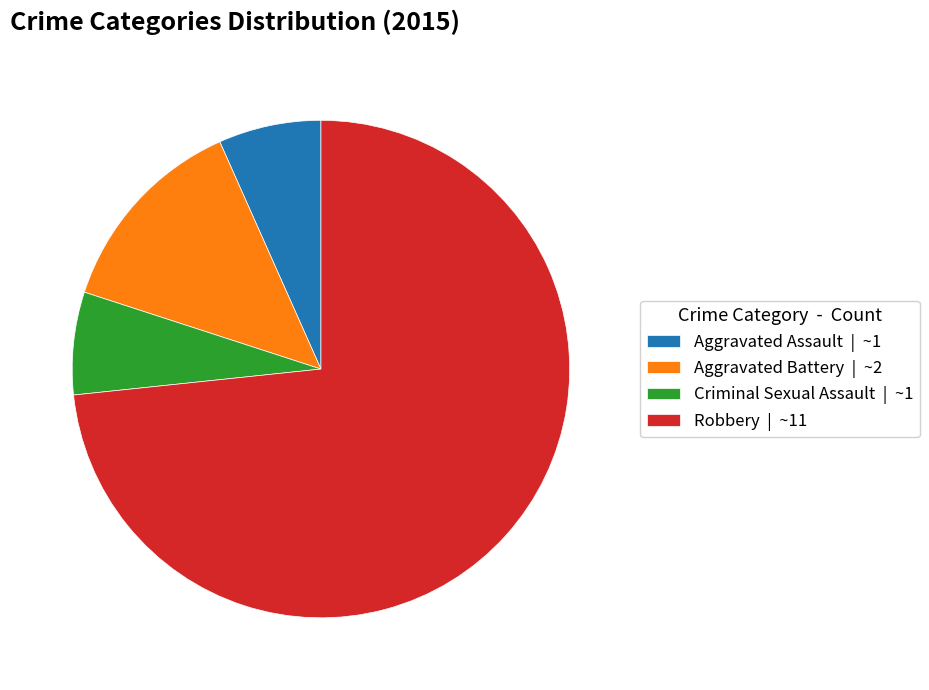

Does Robbery represent more than half of the total?

Yes